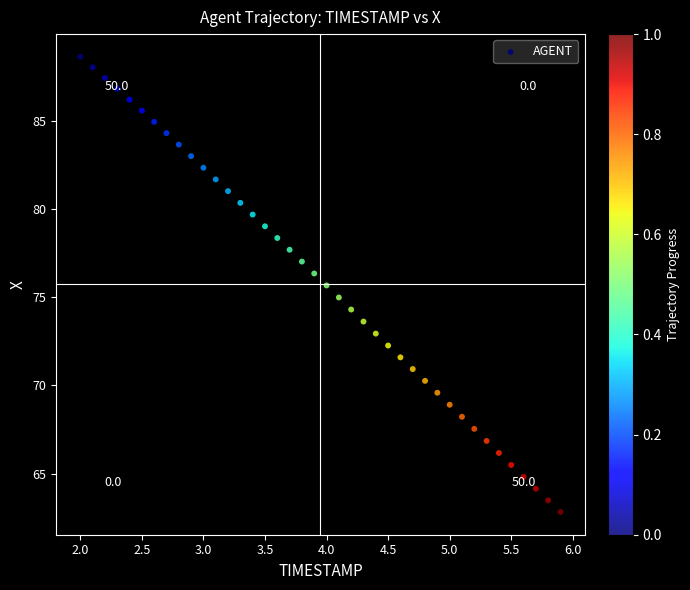

What is the range of X values (max minus min)?

3.9